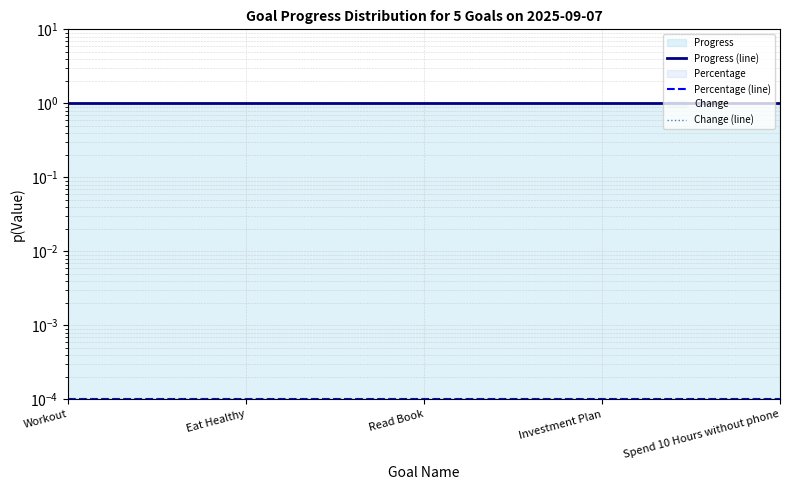

True or false: Percentage (line) and Change (line) cross at least once.

False